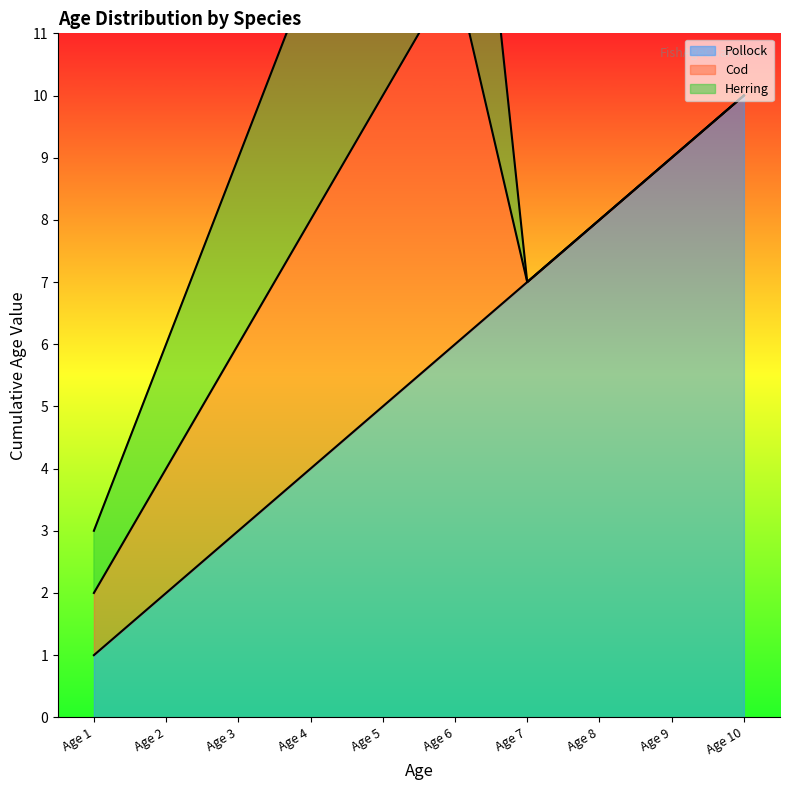

Reading left to right, extract all data points from this chart.

Pollock: 1=1	2=2	3=3	4=4	5=5	6=6	7=7	8=8	9=9	10=10
Cod: 1=1	2=2	3=3	4=4	5=5	6=6	7=0	8=0	9=0	10=0
Herring: 1=1	2=2	3=3	4=4	5=5	6=6	7=0	8=0	9=0	10=0